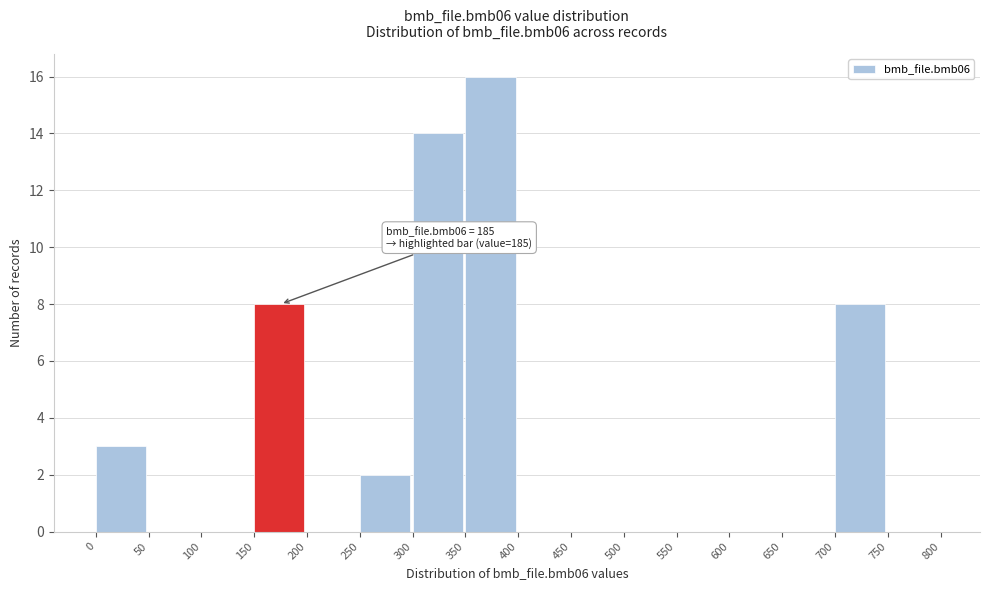

Over which range of the x-axis is the bar tallest?

350 to 400